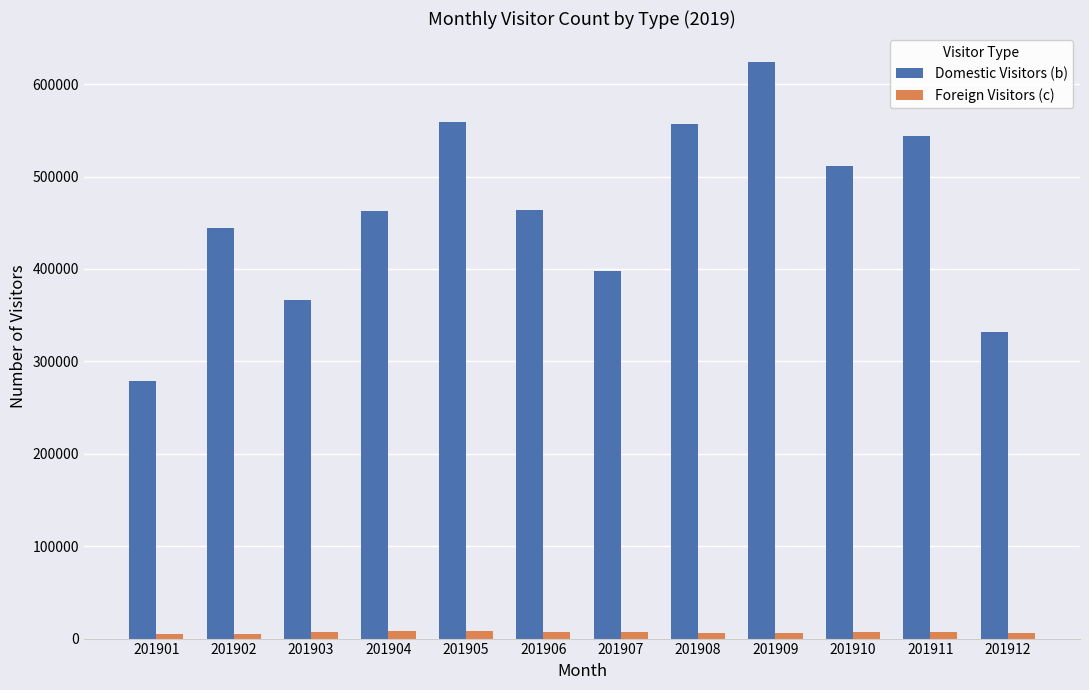

What is the difference between the maximum and second lowest values in the Foreign Visitors (c) series?

2679